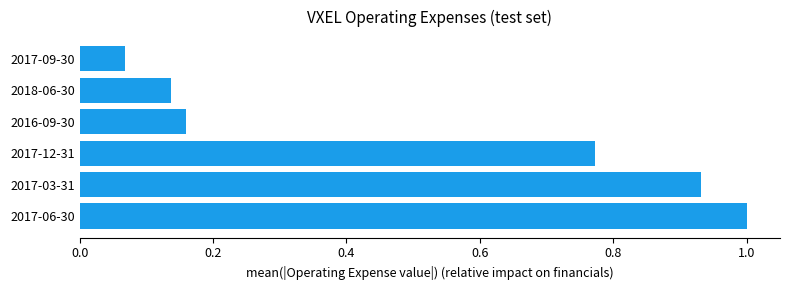

Rank the categories by value from highest to lowest.

2017-06-30, 2017-03-31, 2017-12-31, 2016-09-30, 2018-06-30, 2017-09-30